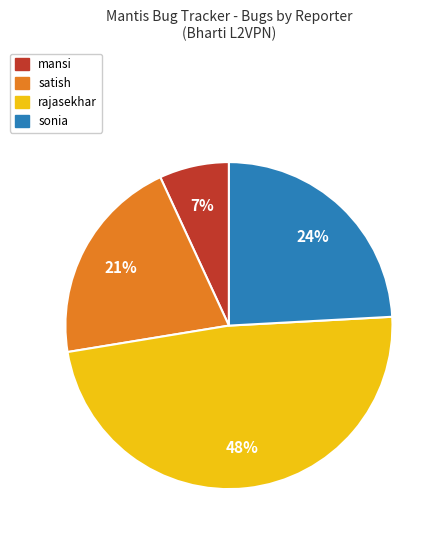

True or false: mansi accounts for 1% of the total.

False